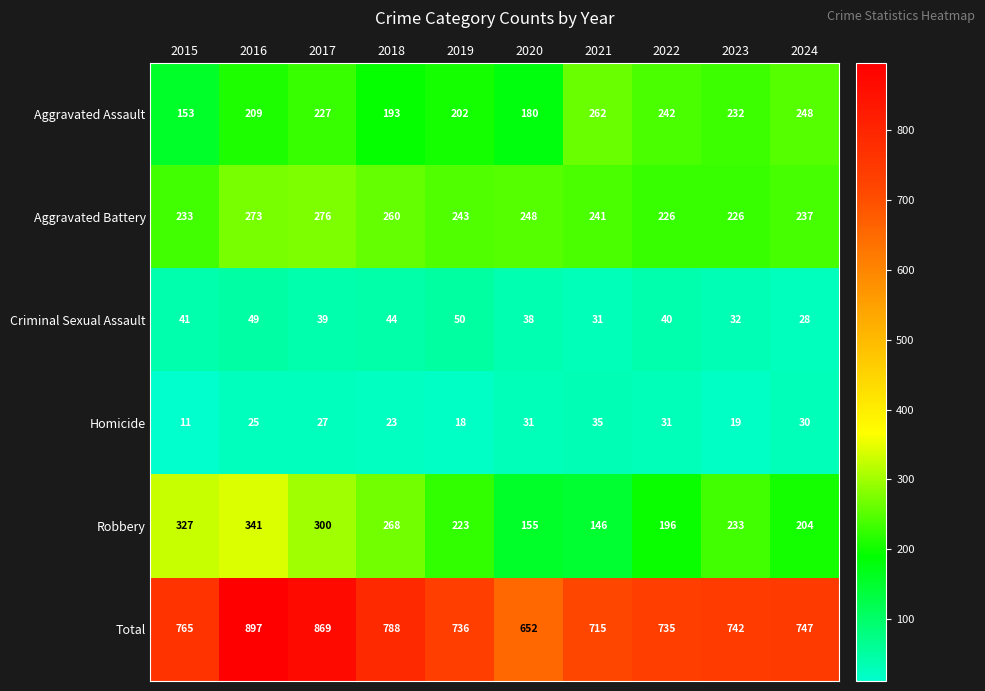

Which series has the largest range (max minus min)?

Total